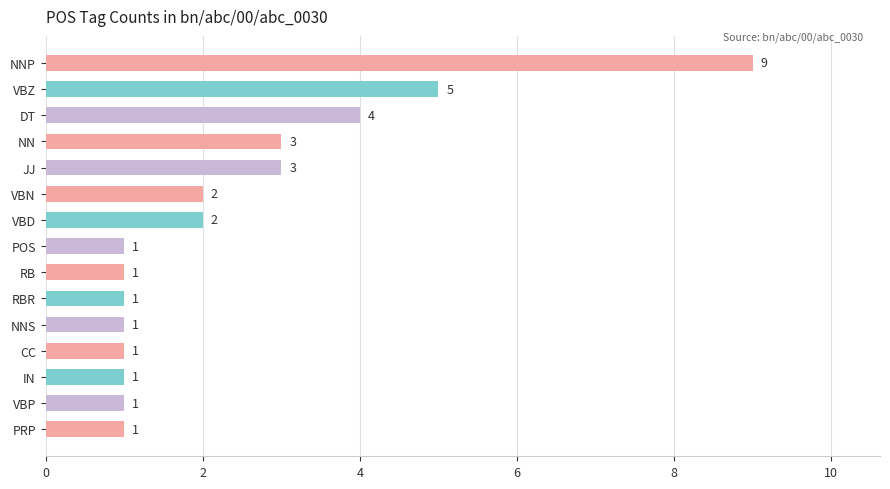

Is it true that the value at IN is 1?

True